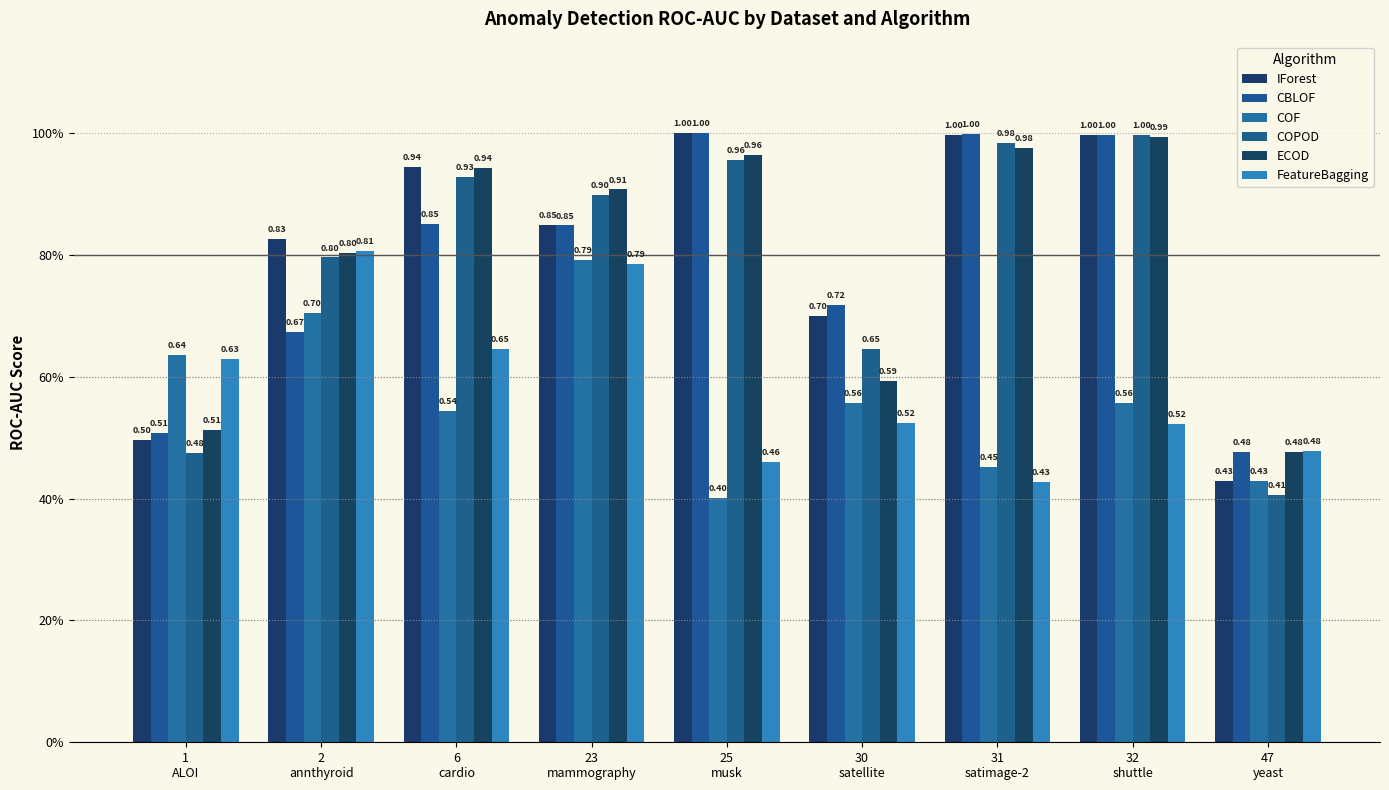

Are the bars grouped side by side (vs. stacked)?

Yes